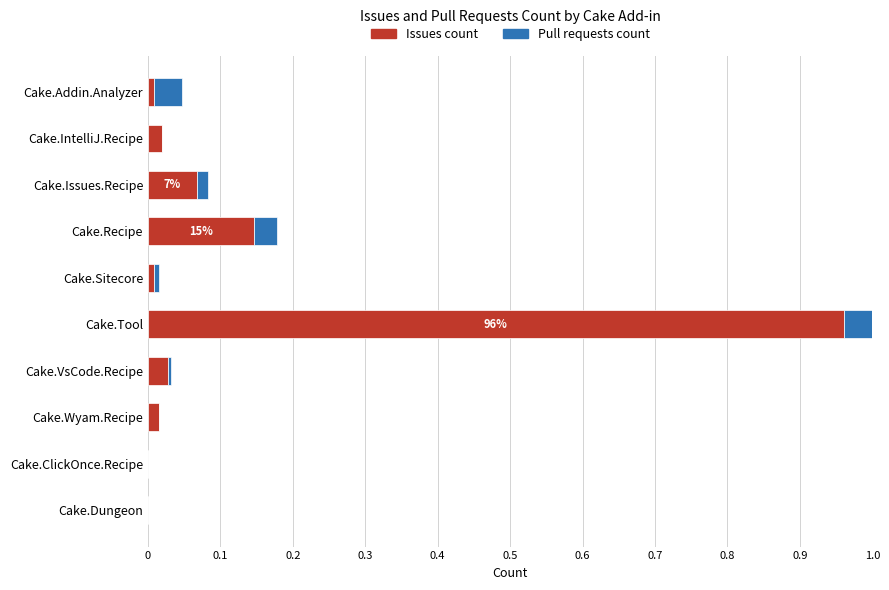

At which category is the sum across all series the highest?

Cake.Tool